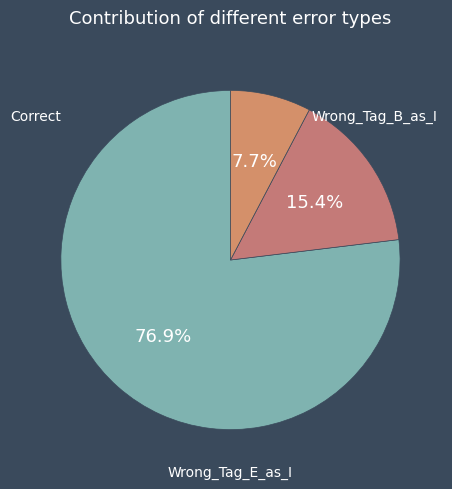

Count the number of slices in the pie.

3